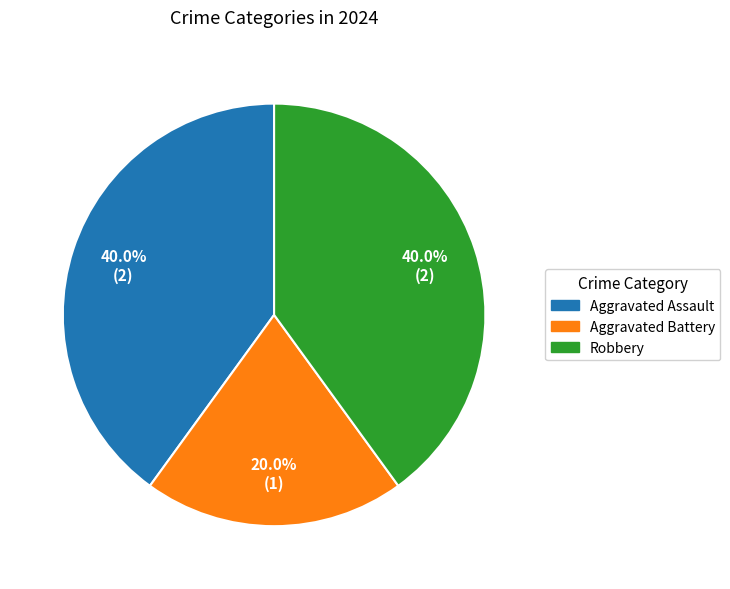

Does Aggravated Assault represent more than half of the total?

No